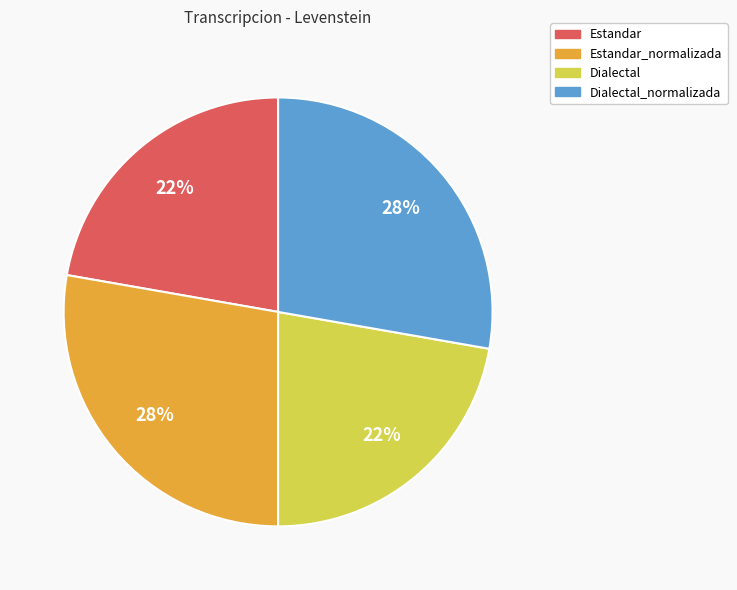

The Estandar_normalizada slice represents 28% of the pie. True or false?

True